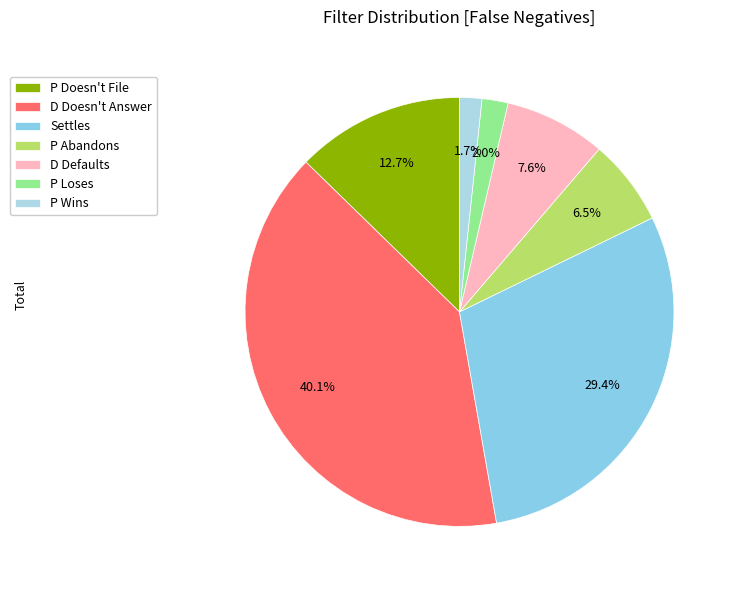

Count the number of slices in the pie.

7